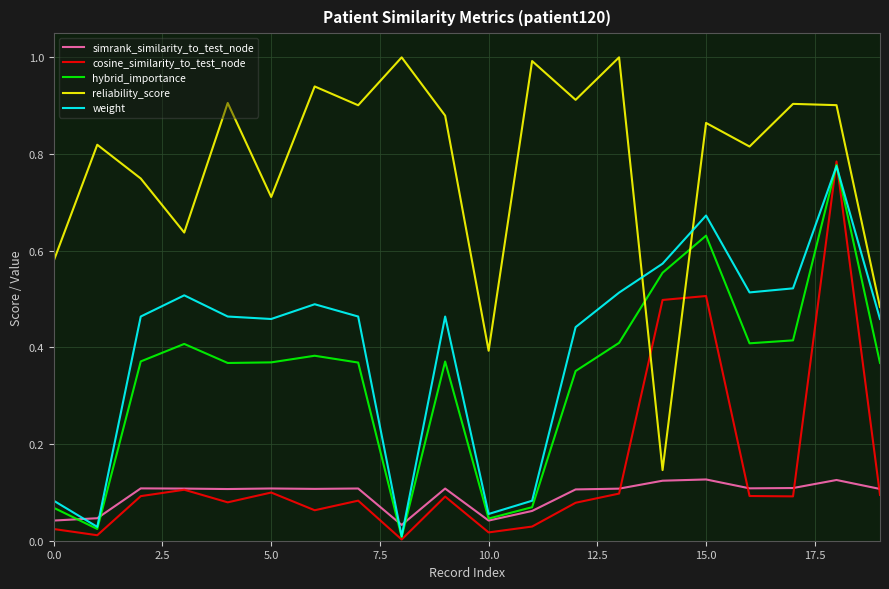

What is the highest value of the reliability_score series?

1.0